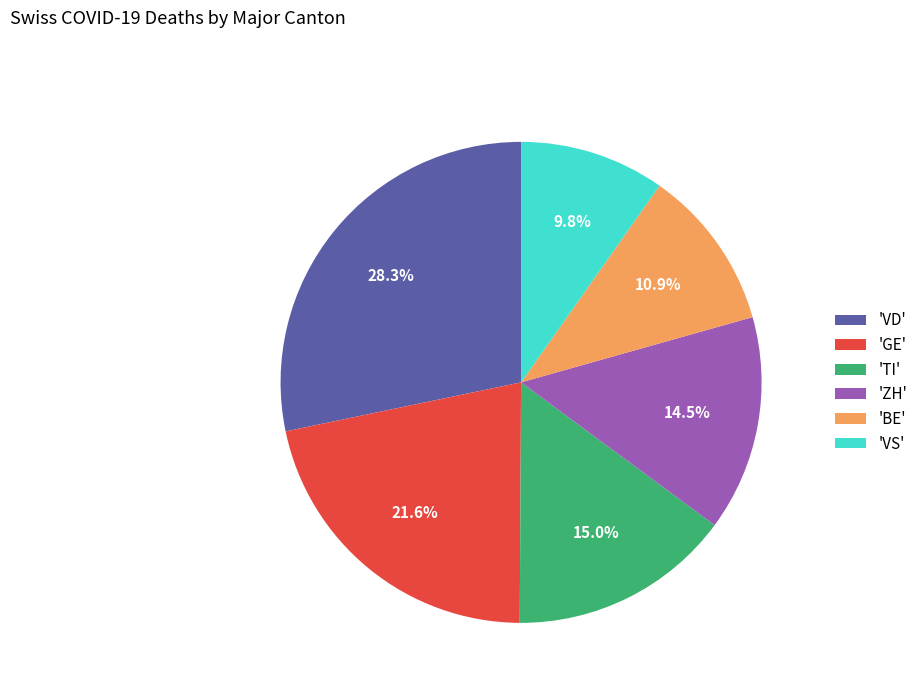

Is there any slice that represents more than half of the pie?

No